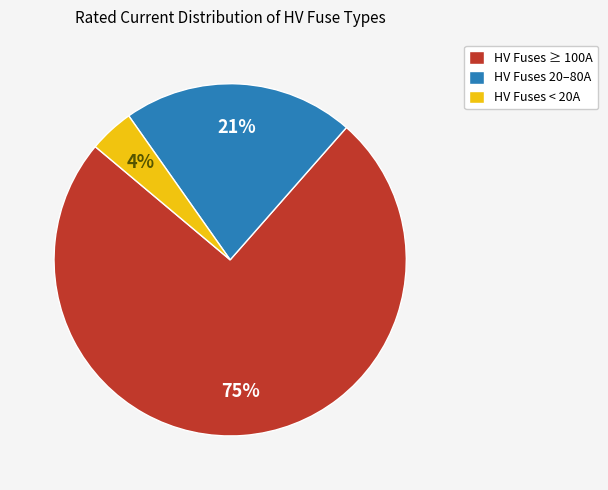

What percentage is the HV Fuses ≥ 100A slice, to the nearest percent?

75%